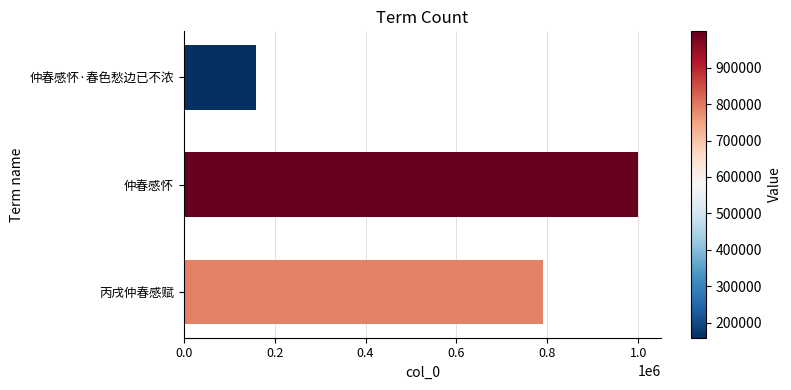

What is the change in value from 仲春感怀·春色愁边已不浓 to 仲春感怀?

+840827